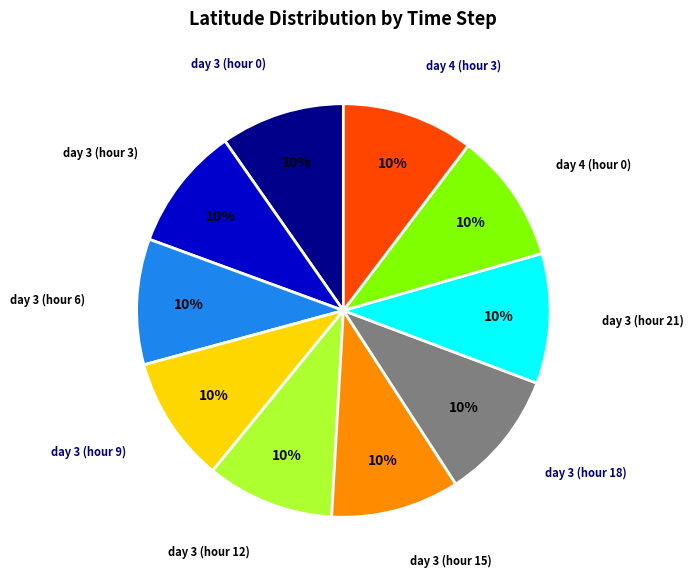

Does any single category account for the majority?

No